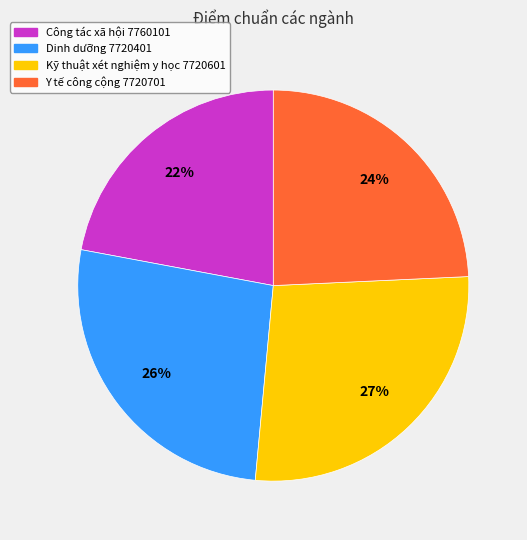

How many segments does this pie chart have?

4